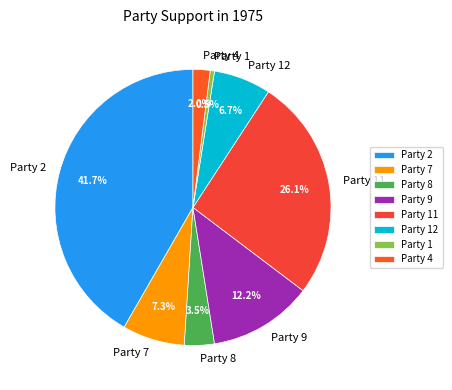

What is the largest slice in the pie chart?

Party 2